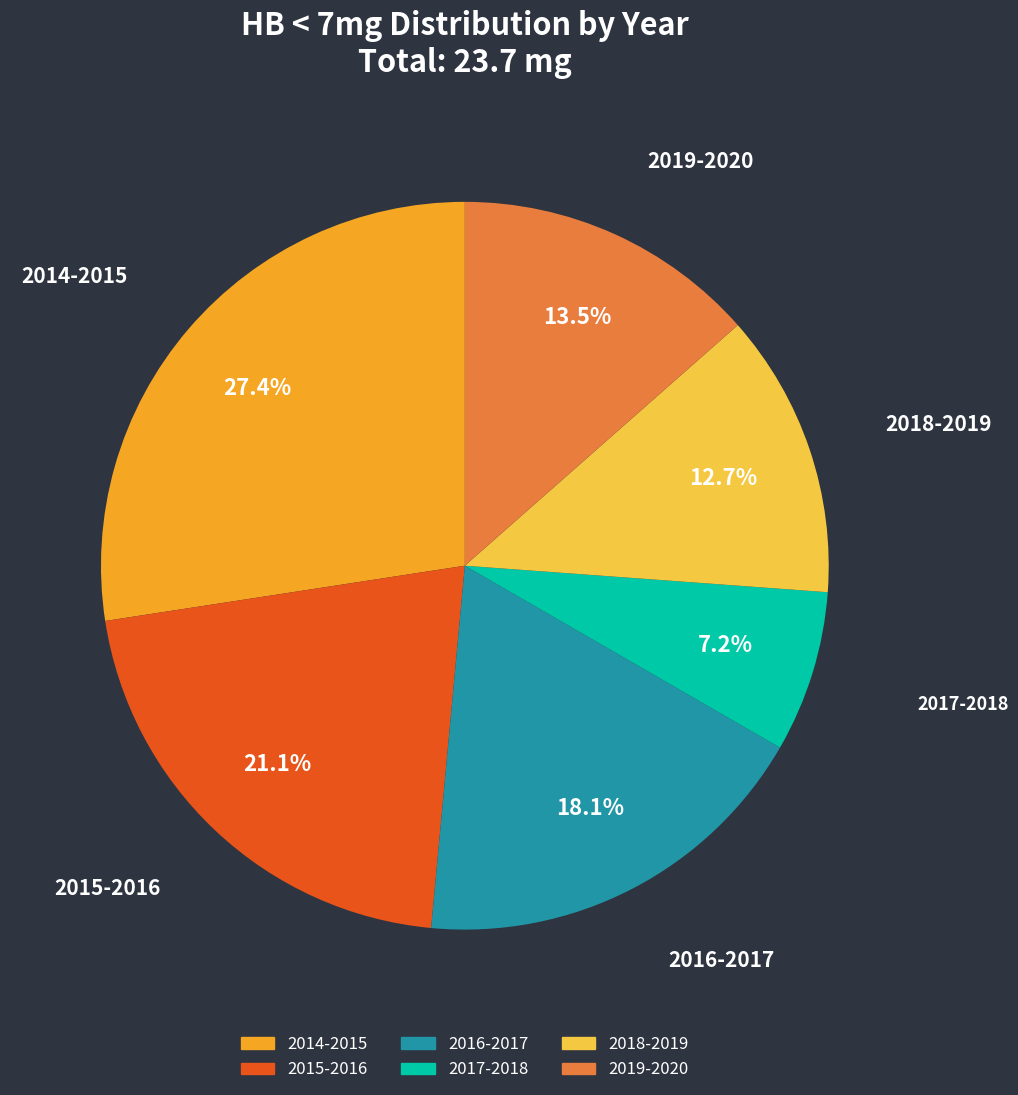

Between 2018-2019 and 2015-2016, which is larger?

2015-2016